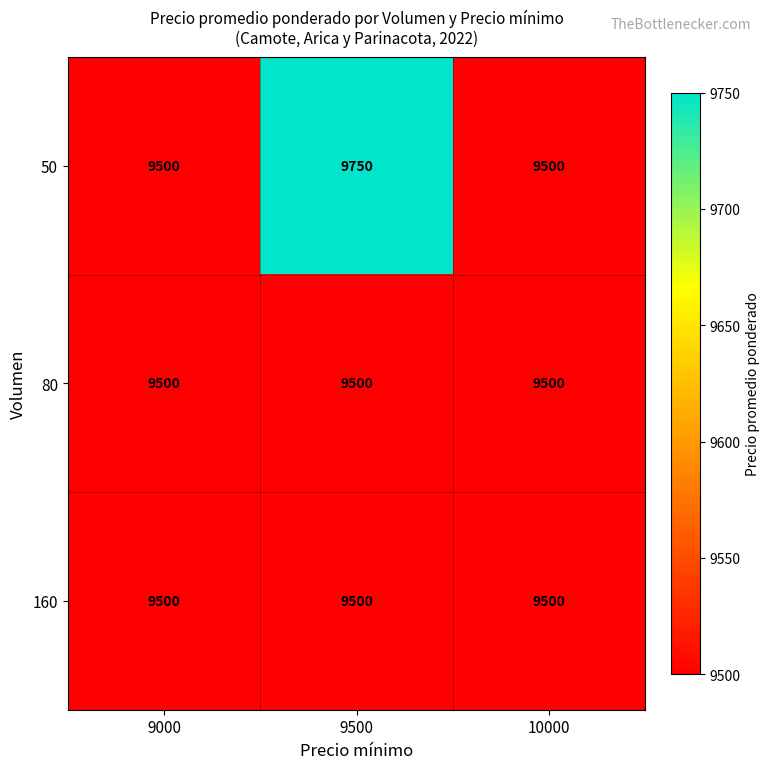

Reading left to right, extract all data points from this chart.

50: 9000=9500	9500=9750	10000=9500
80: 9000=9500	9500=9500	10000=9500
160: 9000=9500	9500=9500	10000=9500